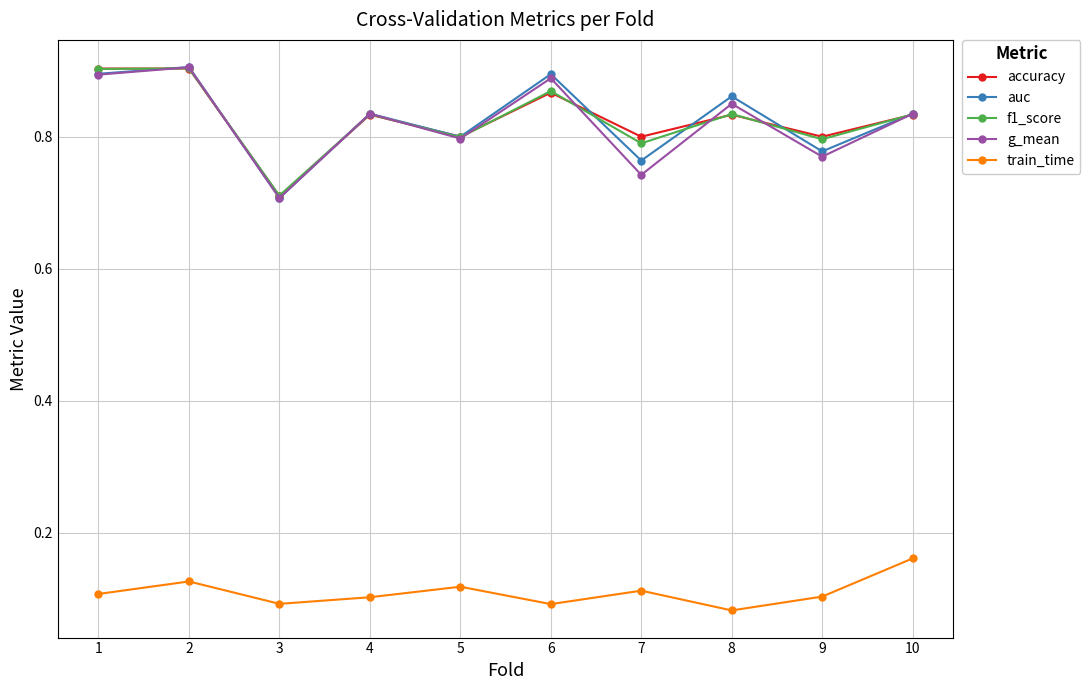

Is this an area chart (filled region under the line)?

No